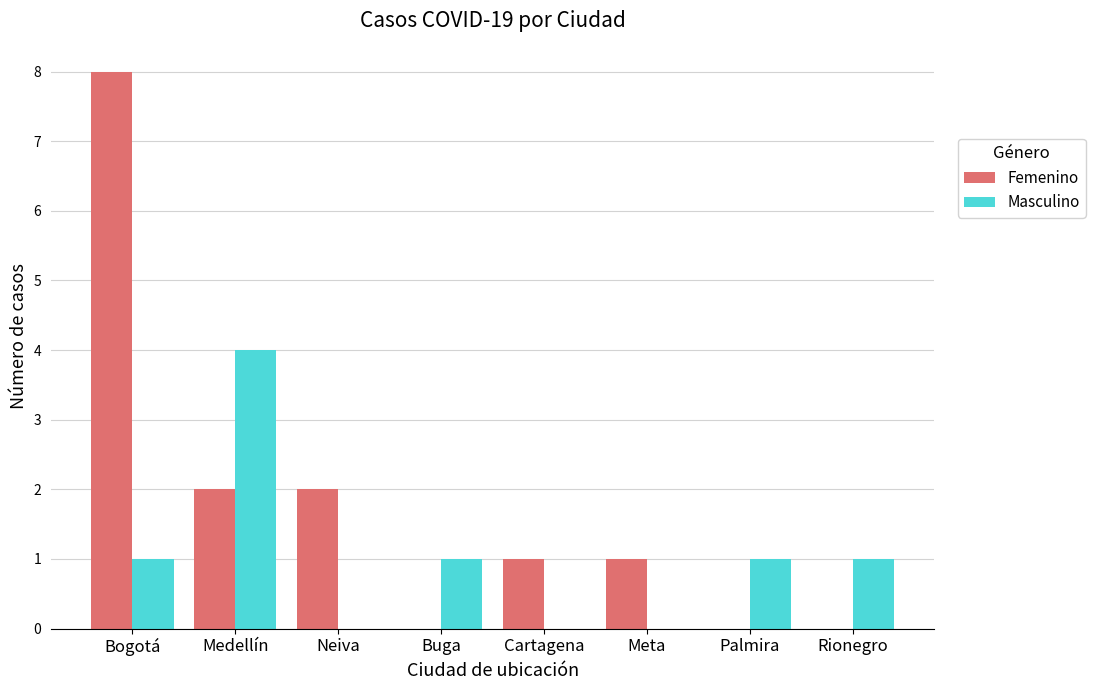

Reading left to right, extract all data points from this chart.

Femenino: 8	2	2	0	1	1	0	0
Masculino: 1	4	0	1	0	0	1	1